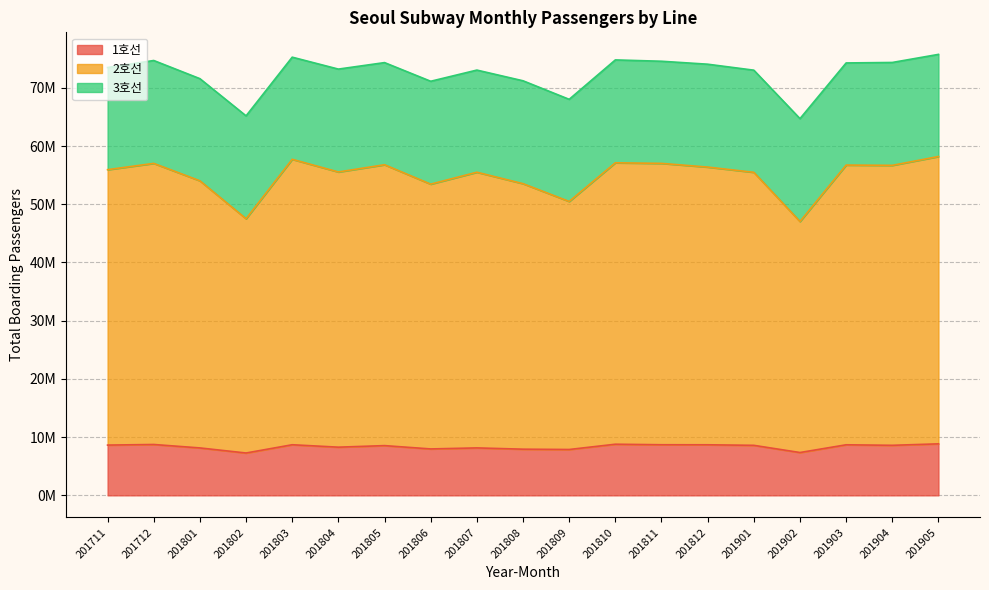

Where does the 1호선 series first go above 8591419?

201711